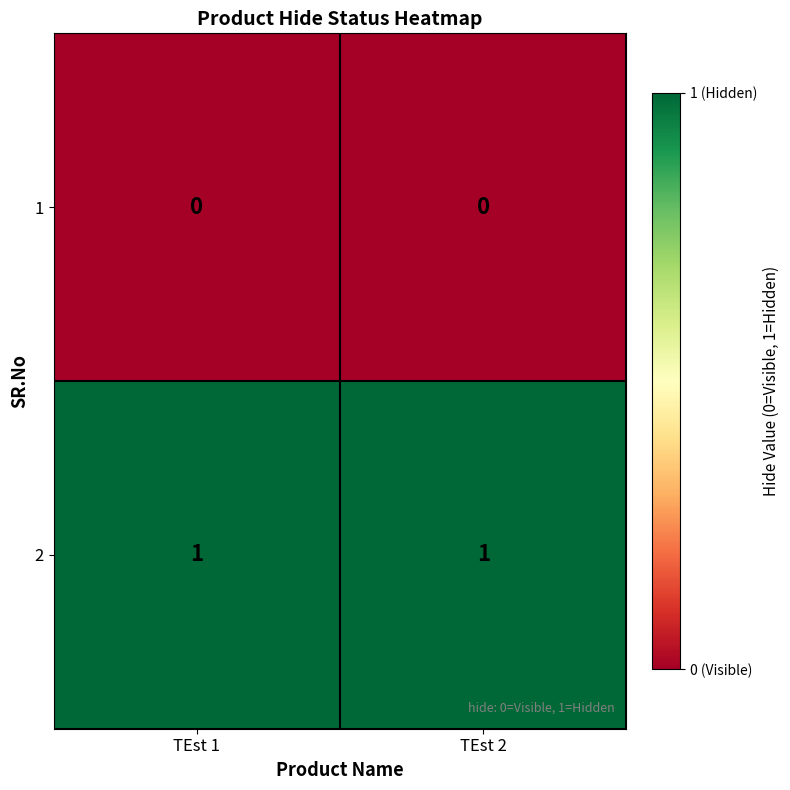

Rank the series by their average value, from highest to lowest.

2, 1